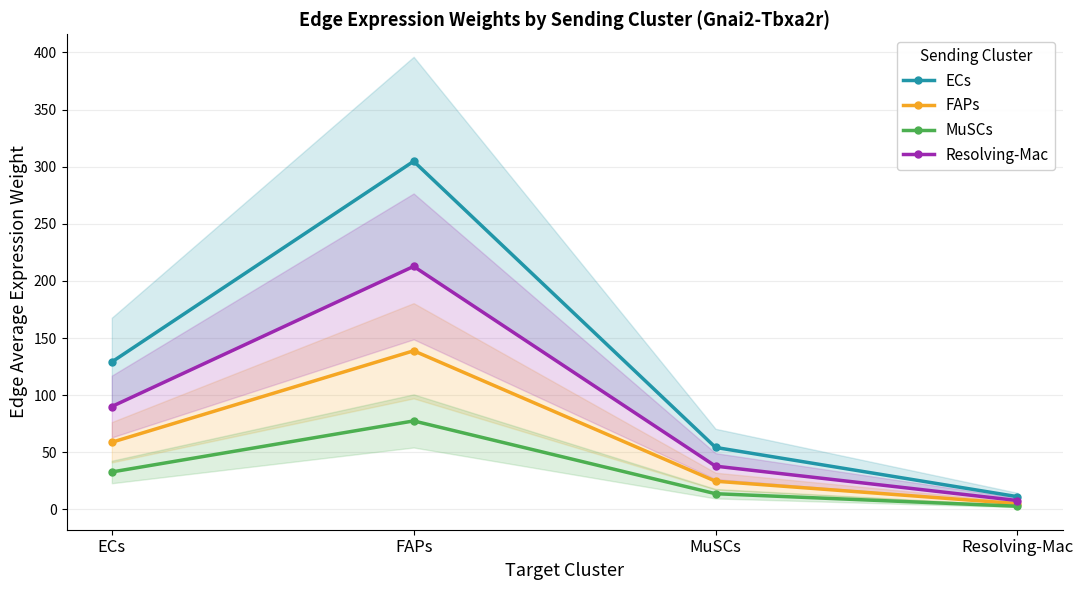

What is the minimum value for MuSCs?

2.9